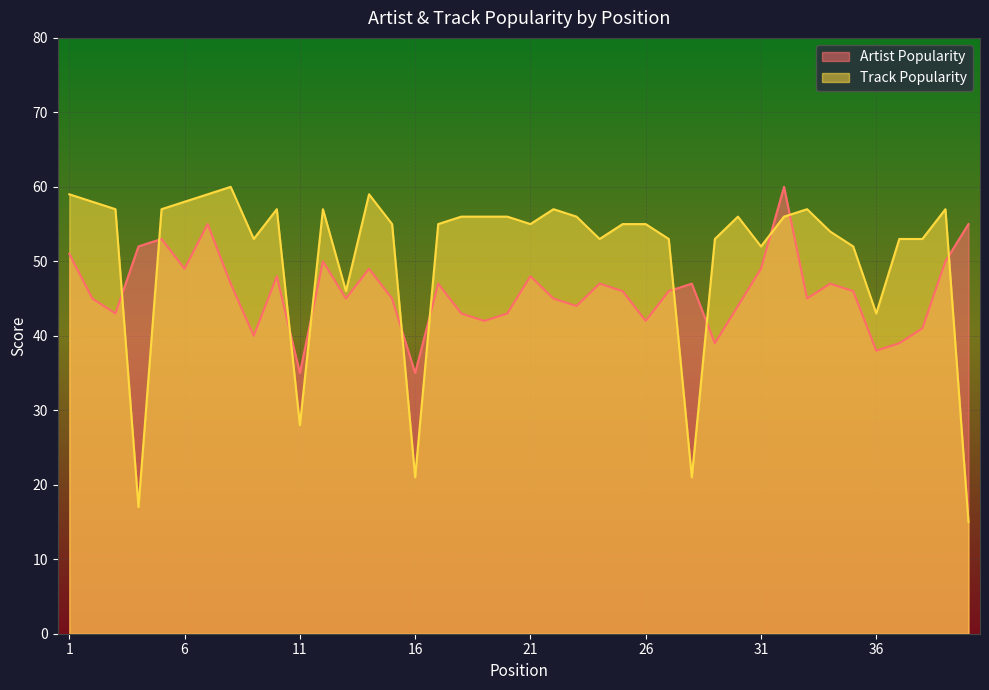

Is it true that Artist Popularity equals 12 at 12?

False